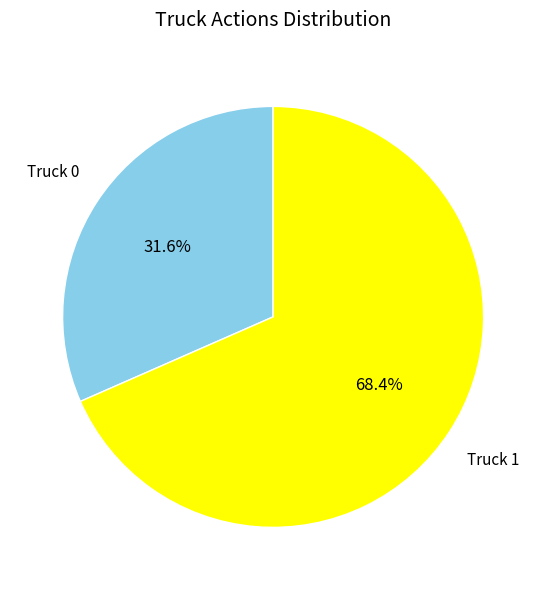

Which category has the smallest portion of the pie?

Truck 0